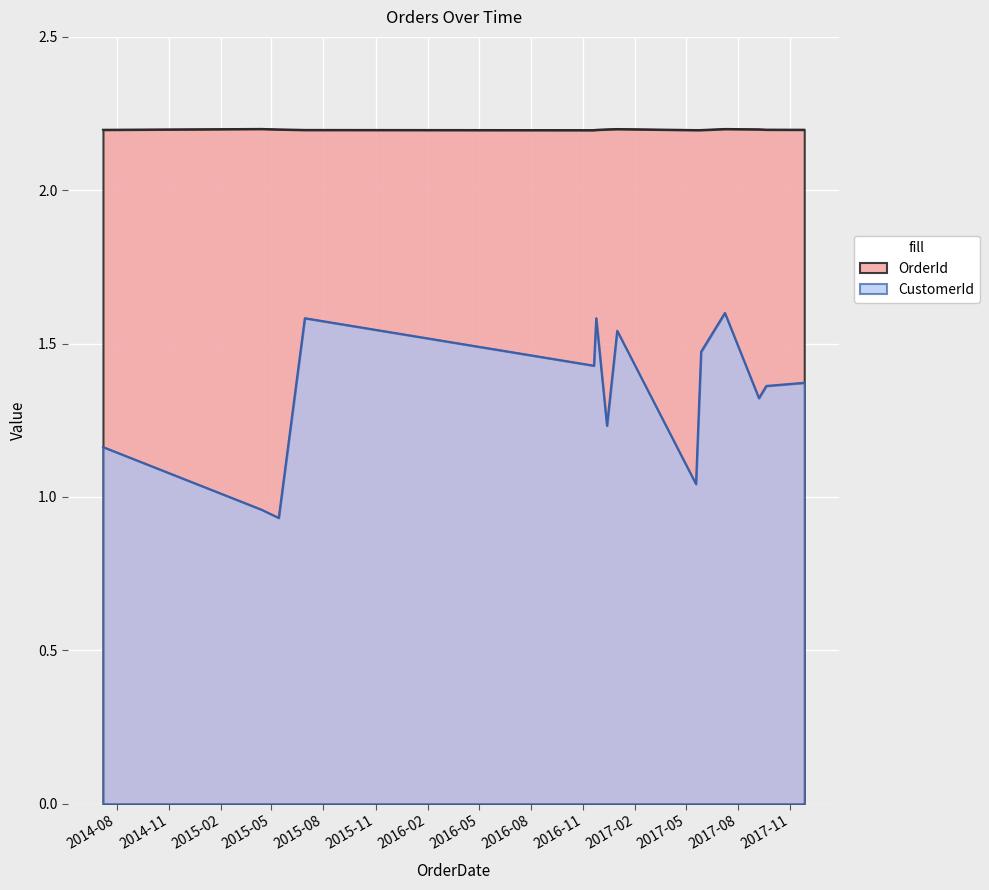

True or false: OrderId and CustomerId intersect in this chart.

False